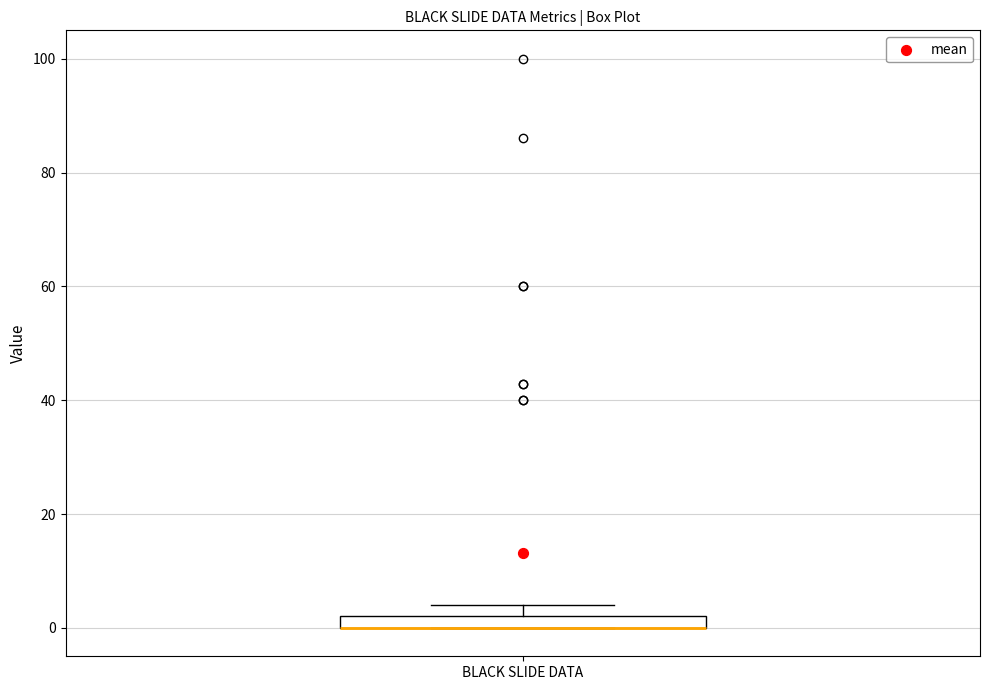

Where is the lower edge of the box for BLACK SLIDE DATA on the y-axis? The values are not printed on the chart, so give them approximately, as read against the axis.

0